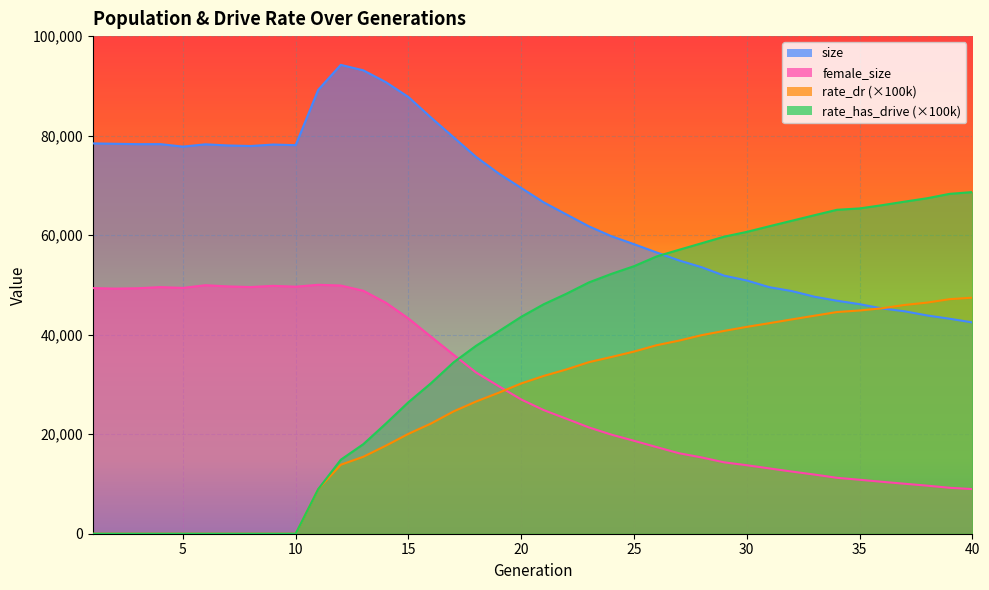

The rate_dr series shows -27862.7 at 5. True or false?

False